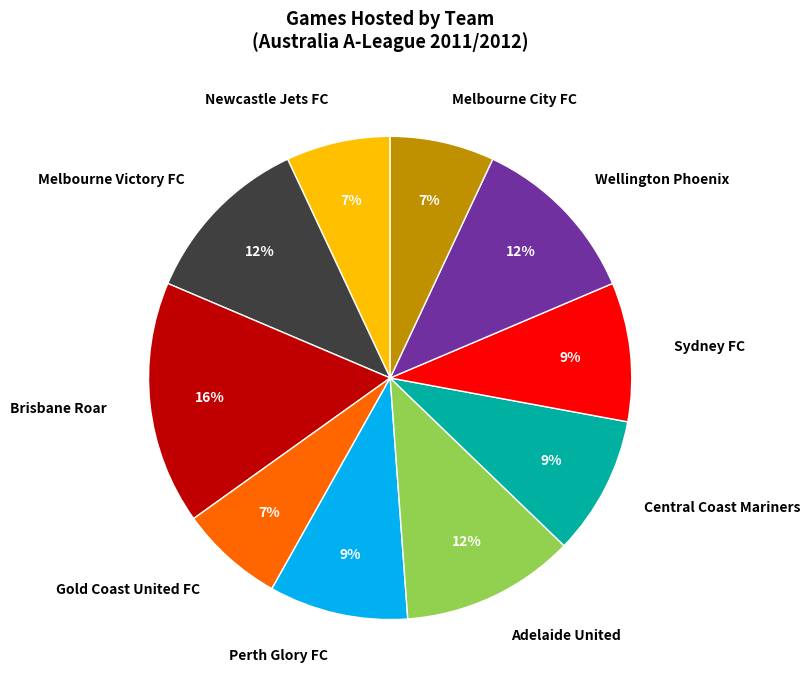

To the nearest percent, what is the difference between the Brisbane Roar and Central Coast Mariners slice percentages?

7%